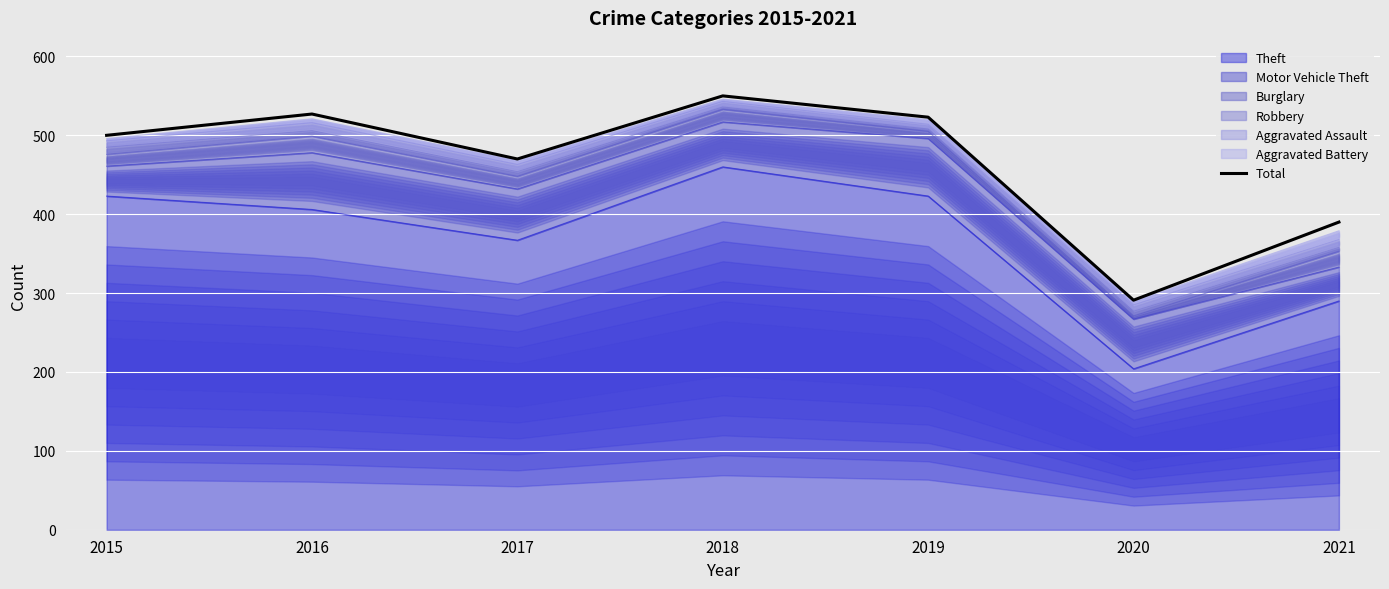

What is the ratio of the value at 2021 to the value at 2019?

0.7